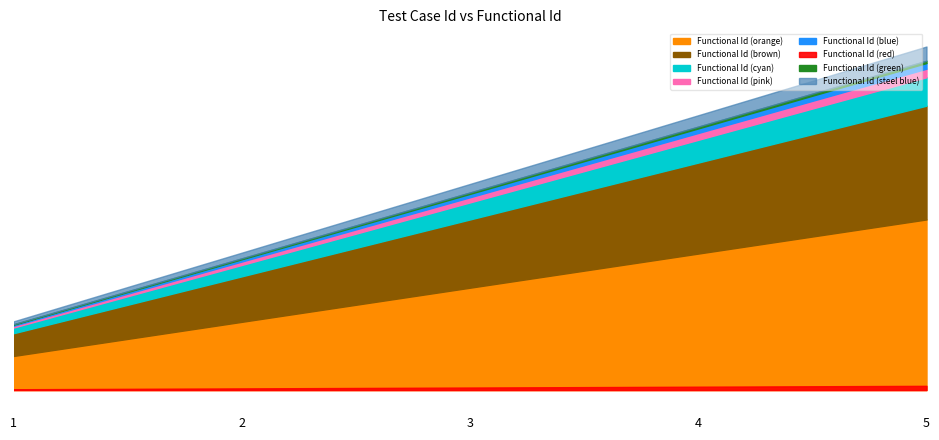

Which category has the highest value across all series?

5